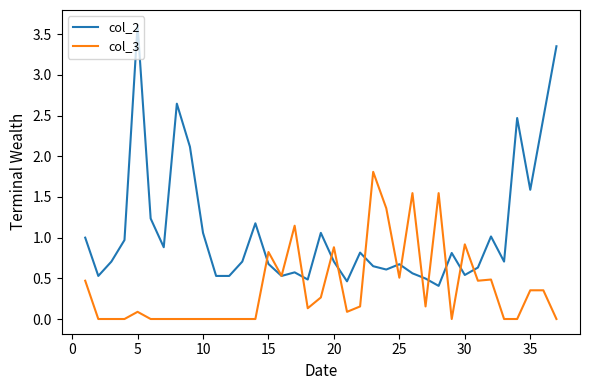

What is the maximum value for col_2?

3.6